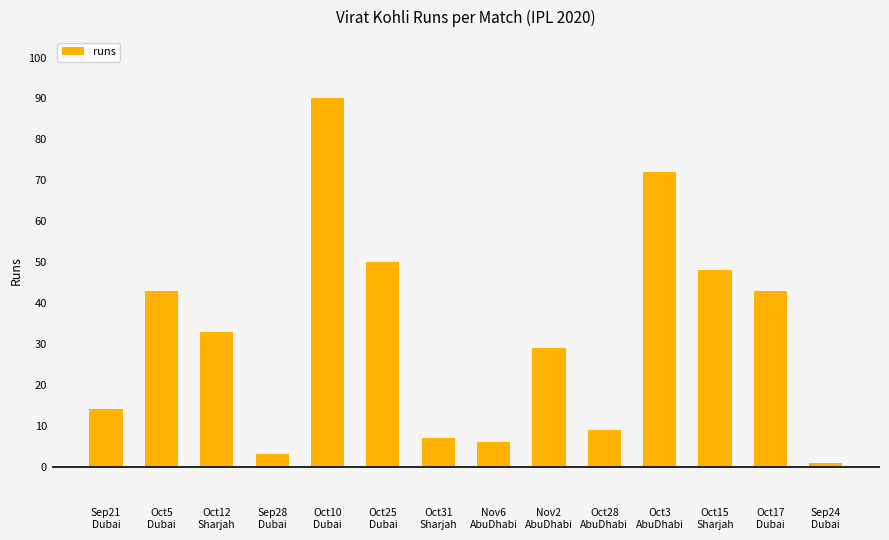

What is the greatest value displayed?

90